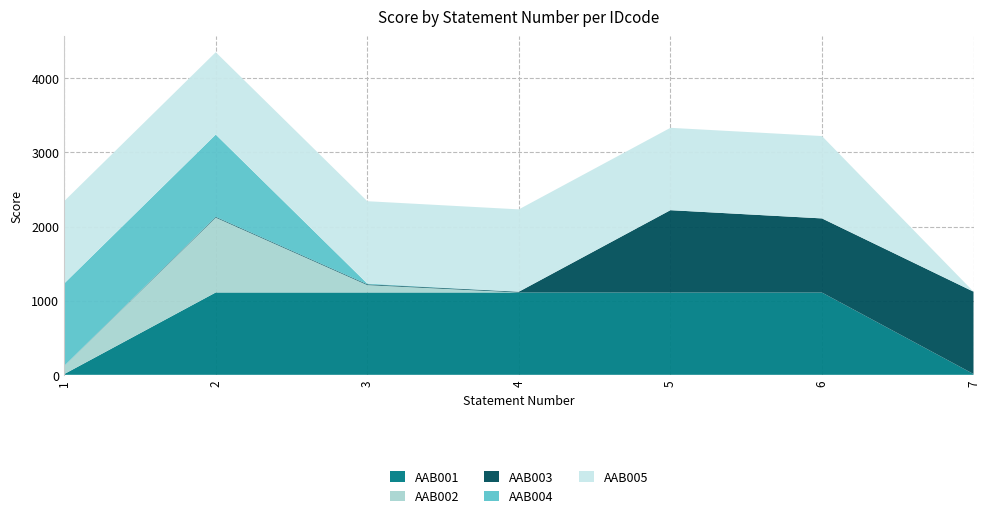

Reading left to right, what are all the values shown in this chart?

AAB001: 10	1111	1111	1111	1110	1110	11
AAB002: 110	1010	100	0	0	0	0
AAB003: 1	10	10	10	1111	1000	1111
AAB004: 1111	1110	10	0	0	0	0
AAB005: 1111	1111	1111	1111	1111	1111	0